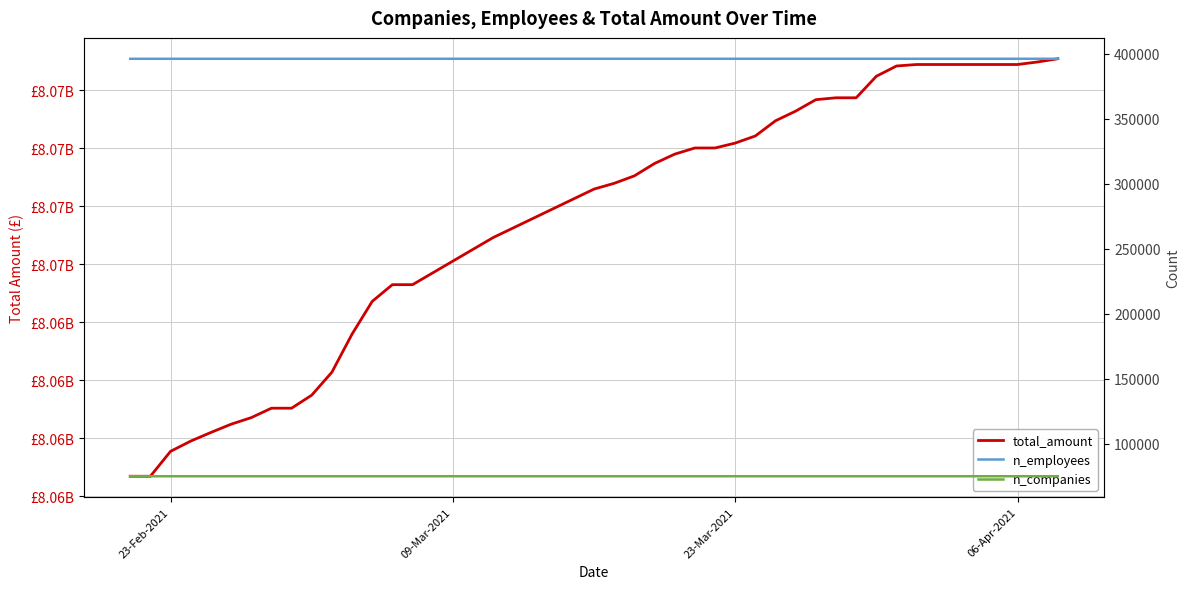

Is it true that n_companies equals 75137 at 06-Apr-2021?

True